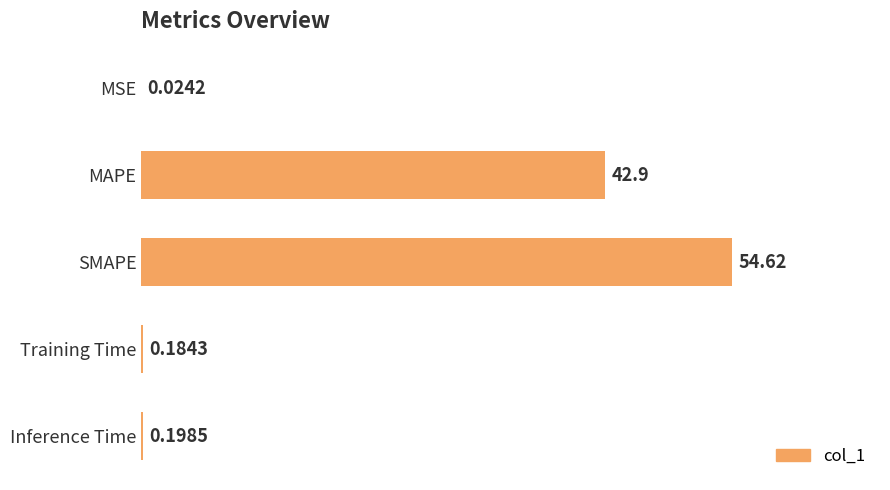

What is the sum of all values?

97.9